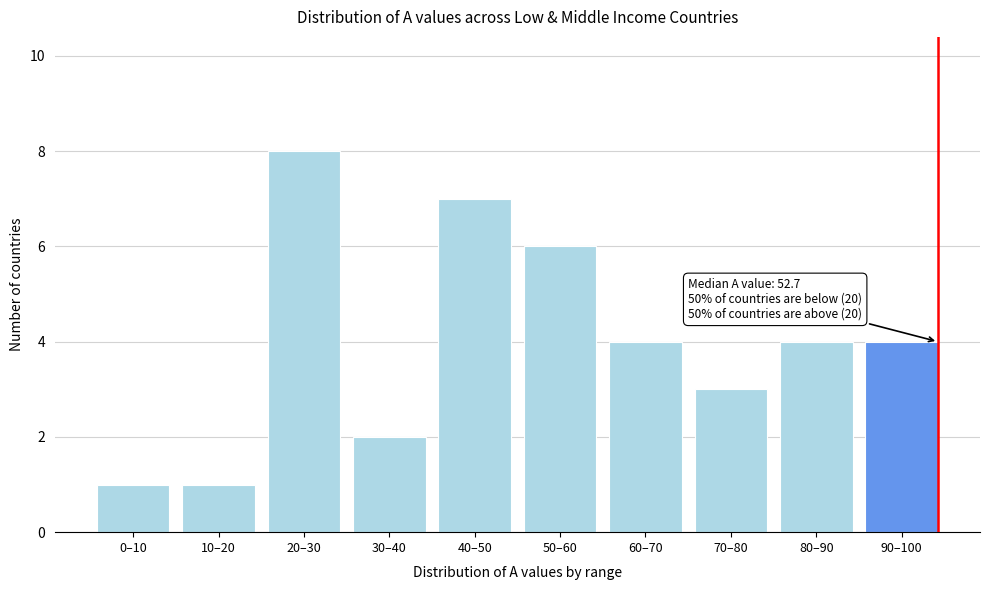

Reading left to right, what are all the values shown in this chart?

0–10=1	10–20=1	20–30=8	30–40=2	40–50=7	50–60=6	60–70=4	70–80=3	80–90=4	90–100=4